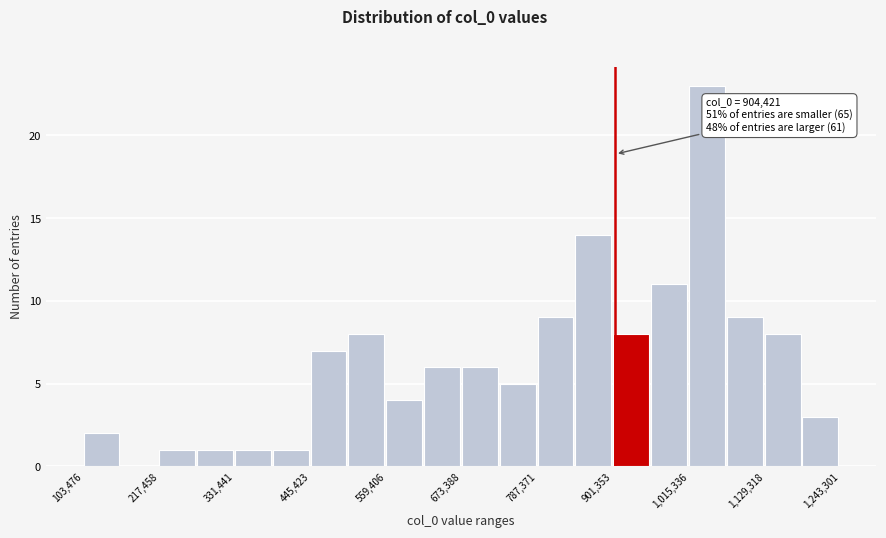

Read against the x-axis, roughly where is the centre of the tallest bar?

1040000